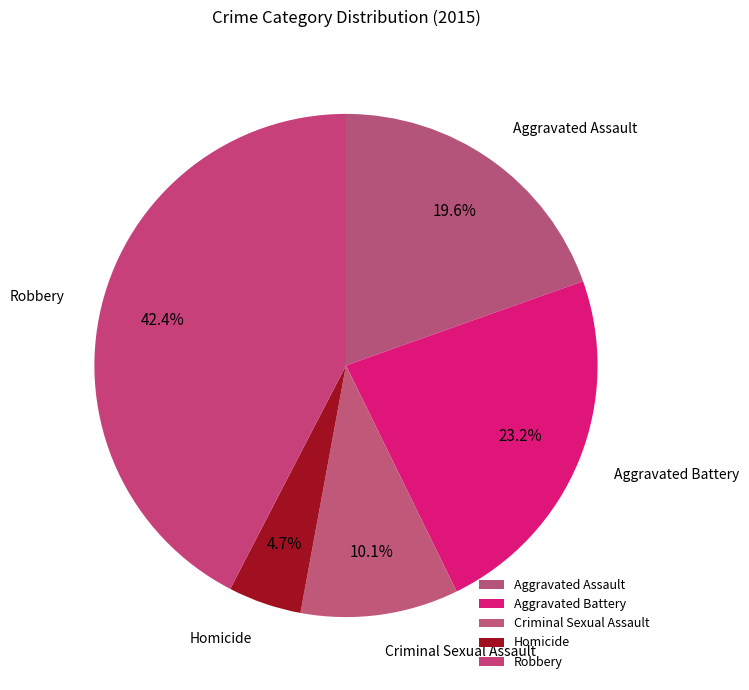

How many segments does this pie chart have?

5